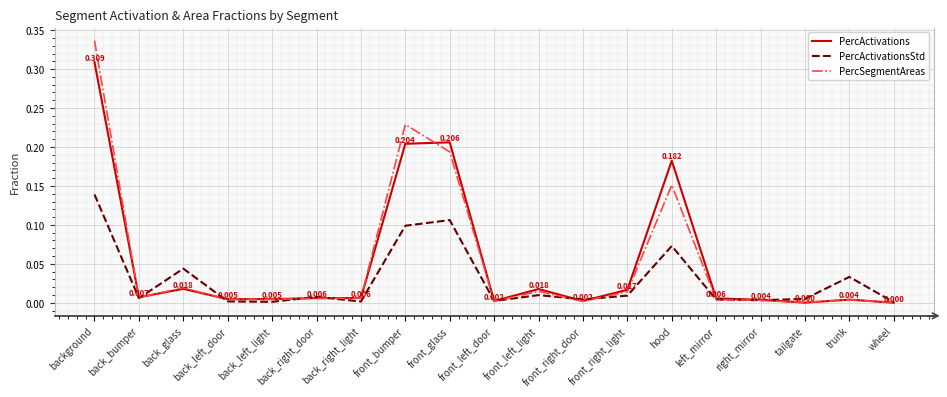

At which label does PercActivations reach its peak?

background